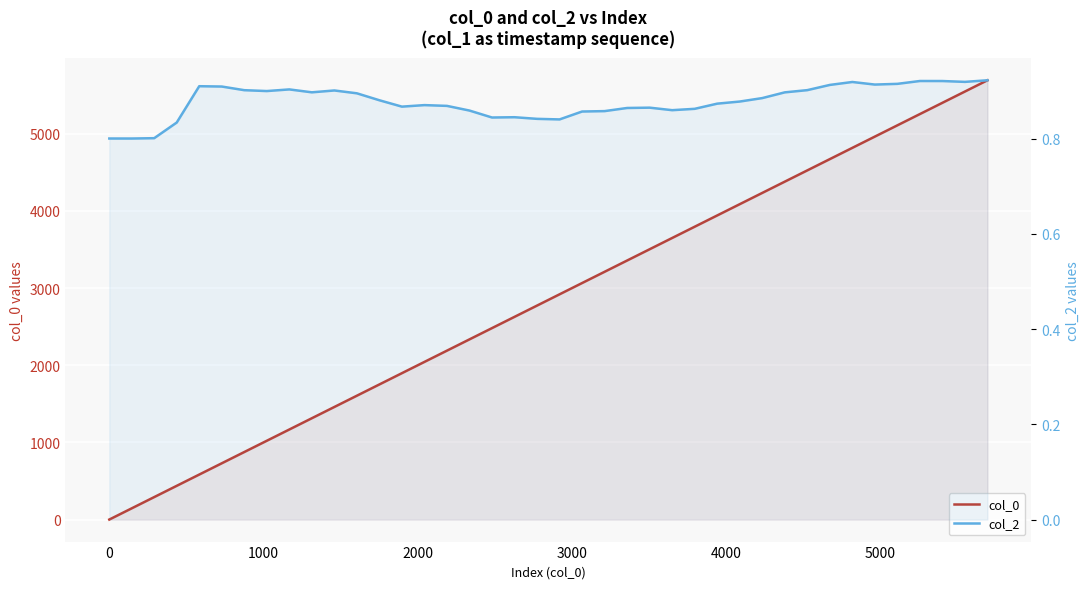

True or false: col_0 has more than 2 interior local peaks.

False